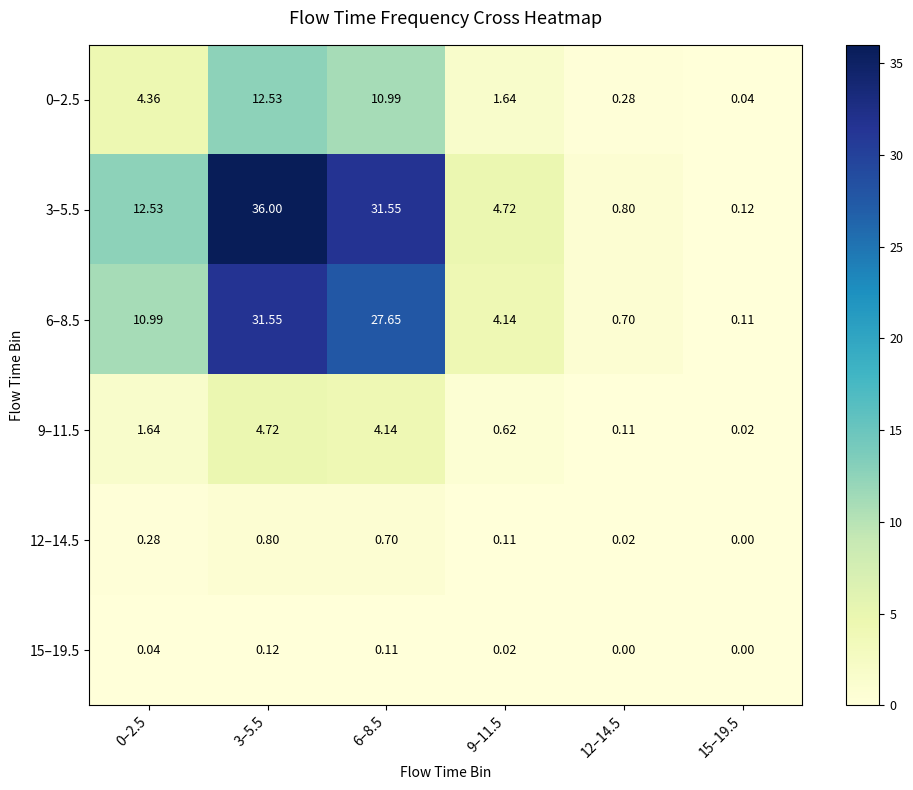

Is the value of 12–14.5 at 6–8.5 greater than the value of 3–5.5 at 12–14.5?

No